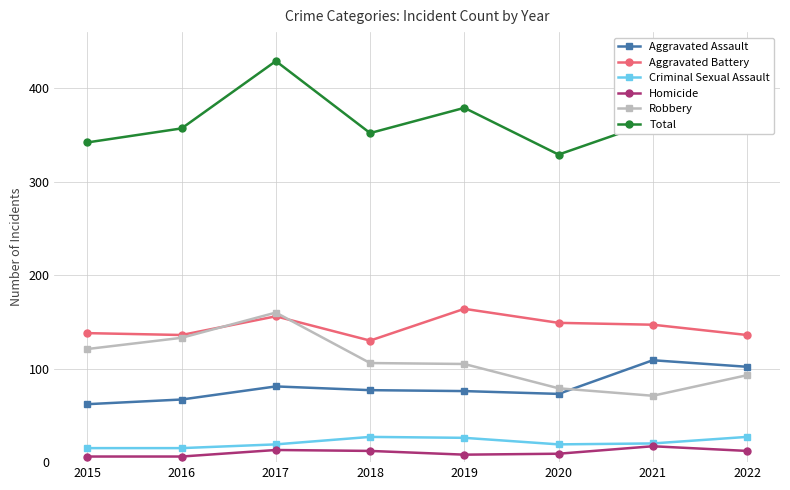

True or false: Aggravated Battery has more than 0 interior local peaks.

True